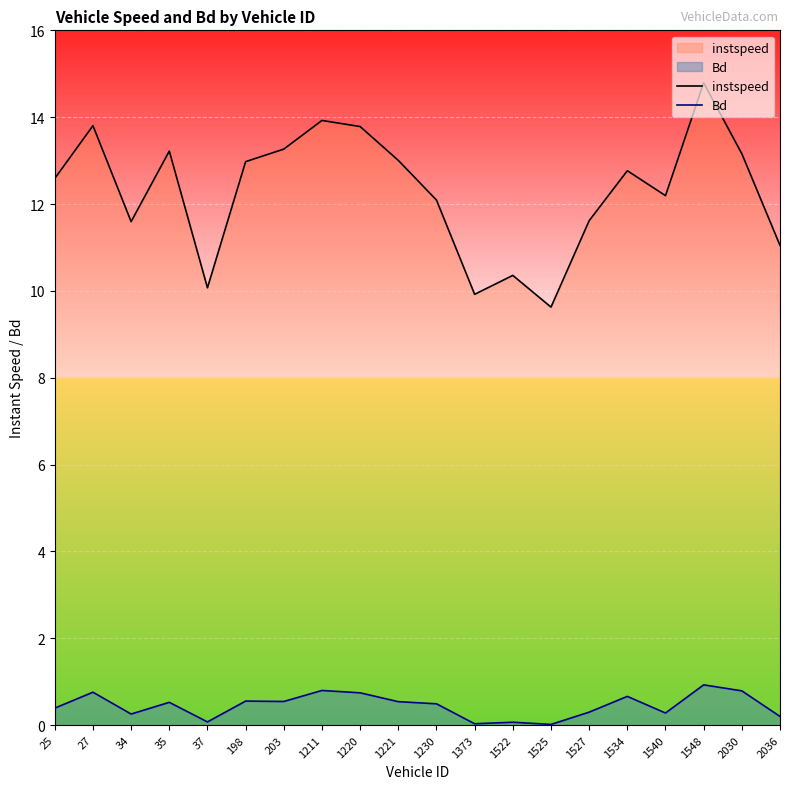

Between 1221 and 35, which is larger?

35